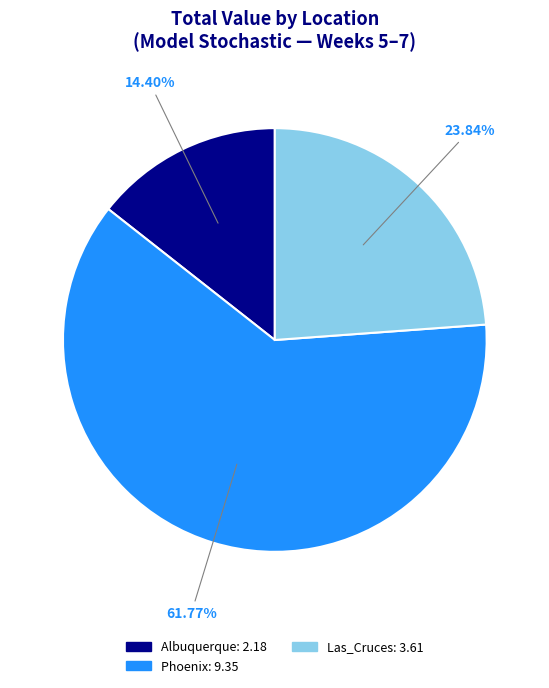

Is there any slice that represents more than half of the pie?

Yes